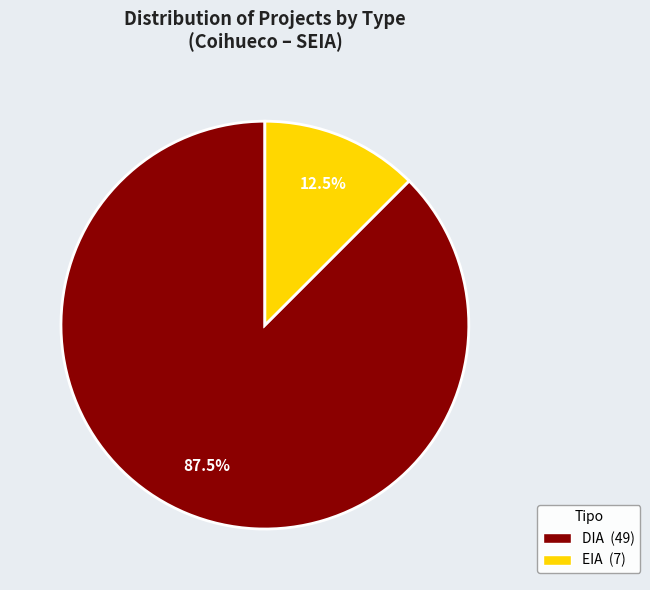

Which has a higher value, DIA or EIA?

DIA